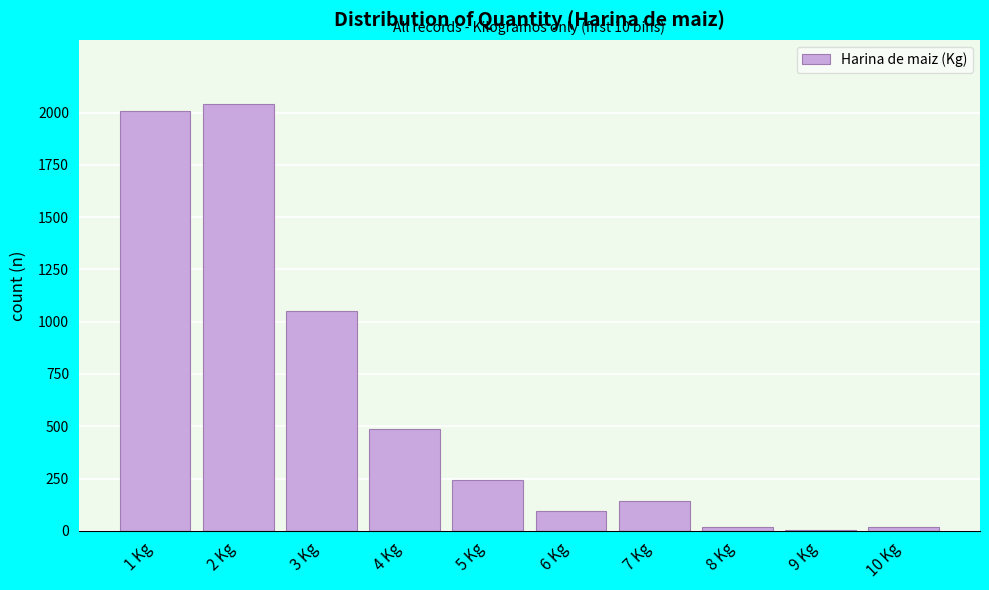

Reading right to left, transcribe all the data shown in this chart.

10 Kg=16	9 Kg=2	8 Kg=16	7 Kg=144	6 Kg=94	5 Kg=242	4 Kg=488	3 Kg=1051	2 Kg=2042	1 Kg=2008